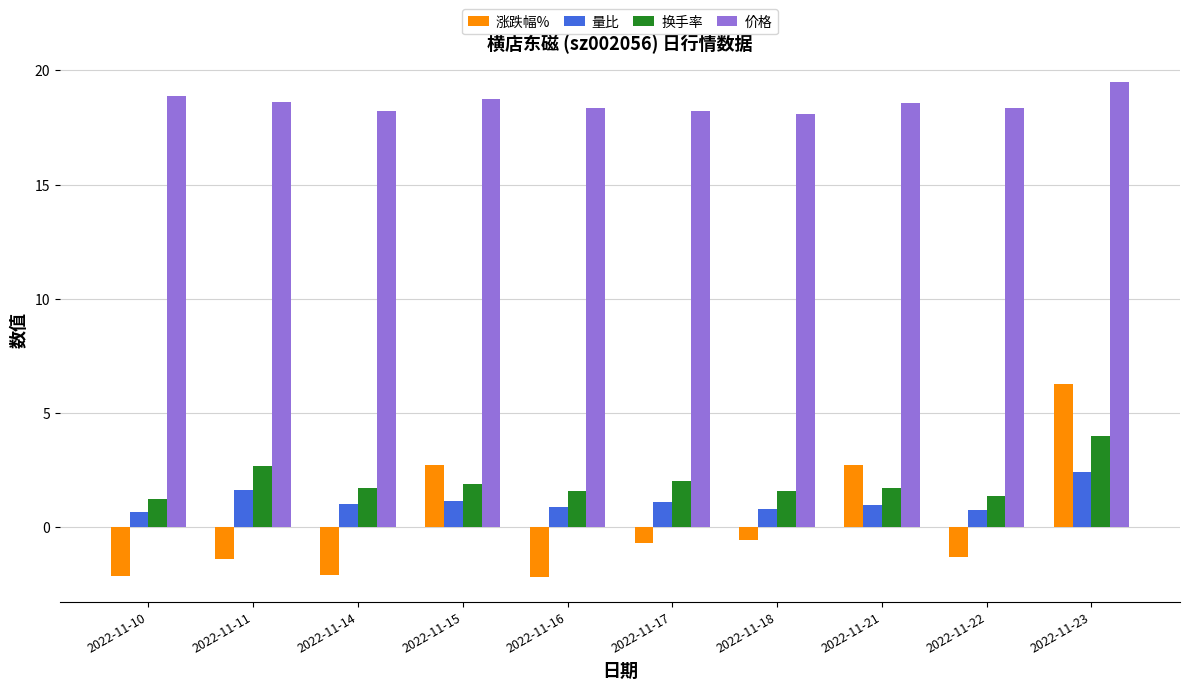

What are all the series names shown in the legend?

涨跌幅%, 量比, 换手率, 价格